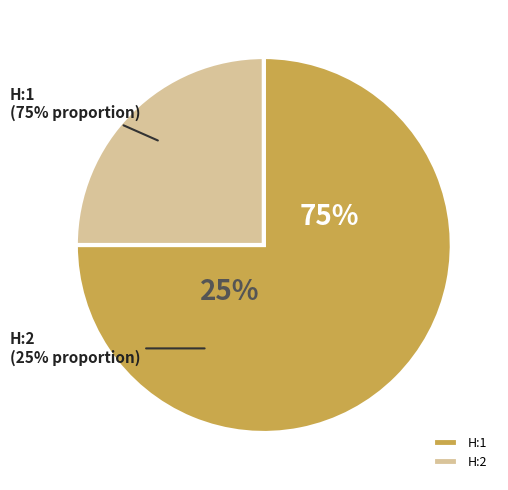

Combined, do H:2 and H:1 account for over 50%?

Yes